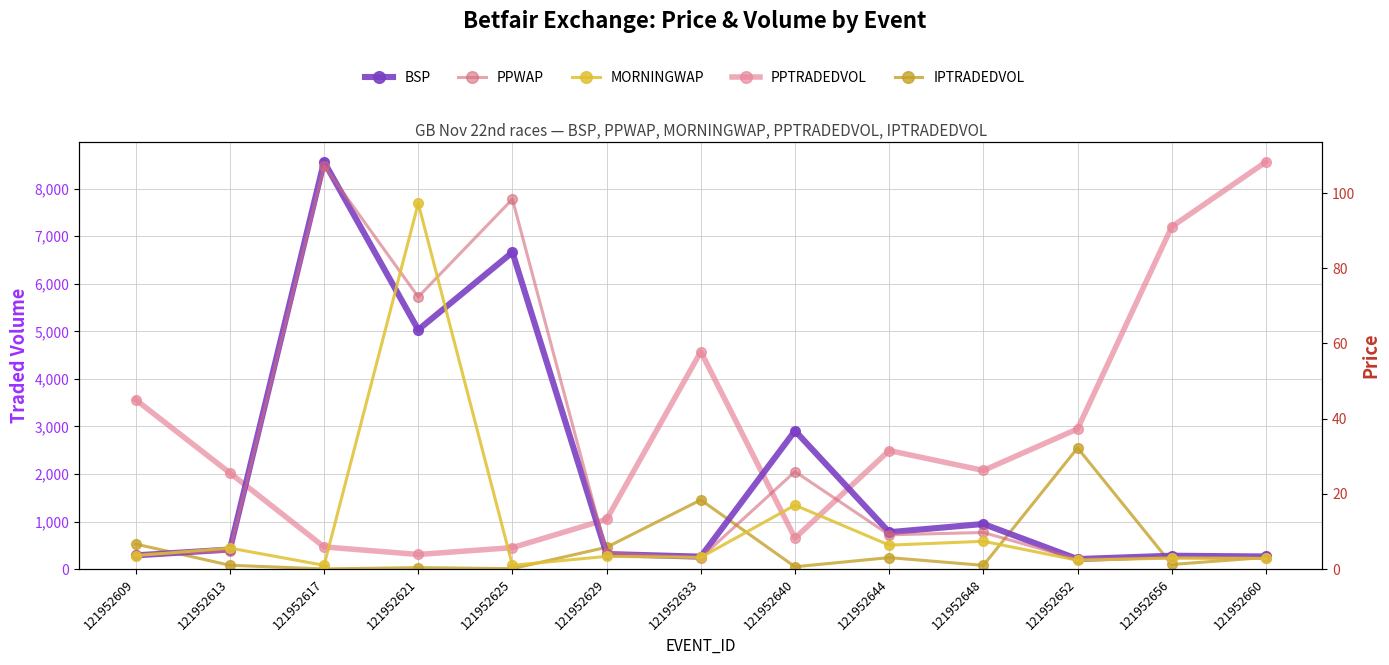

What is the sum of all BSP values?

340.5